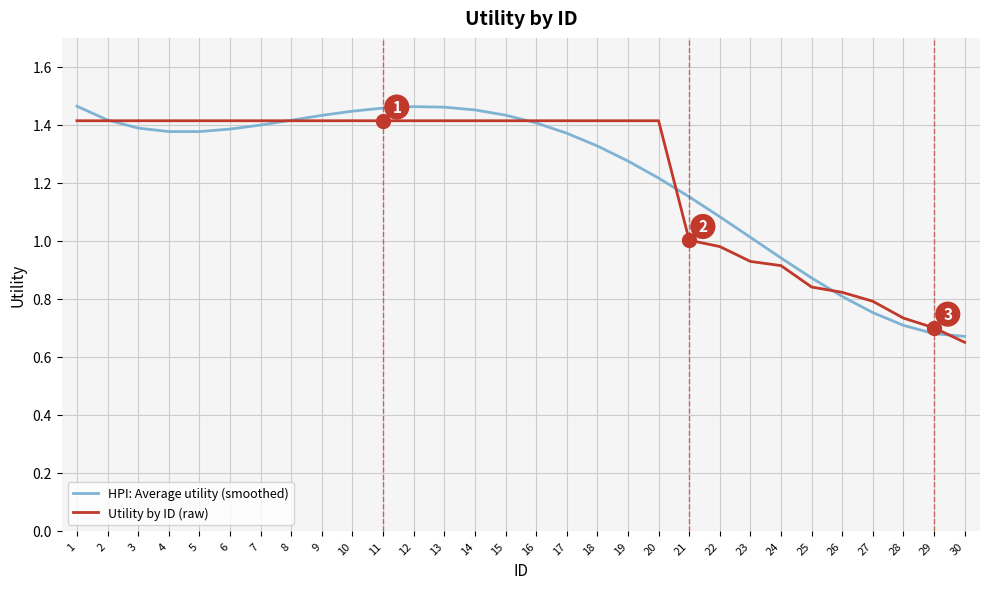

The value of HPI: Average utility (smoothed) at 25 is 0.5. True or false?

False